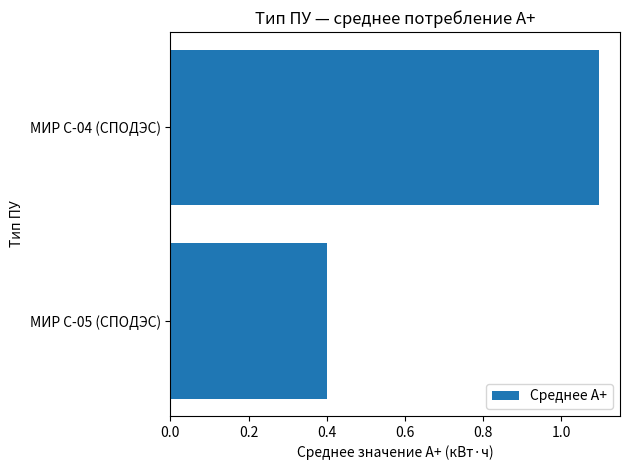

What is the sum of the values at МИР С-04 (СПОДЭС) and МИР С-05 (СПОДЭС)?

1.5